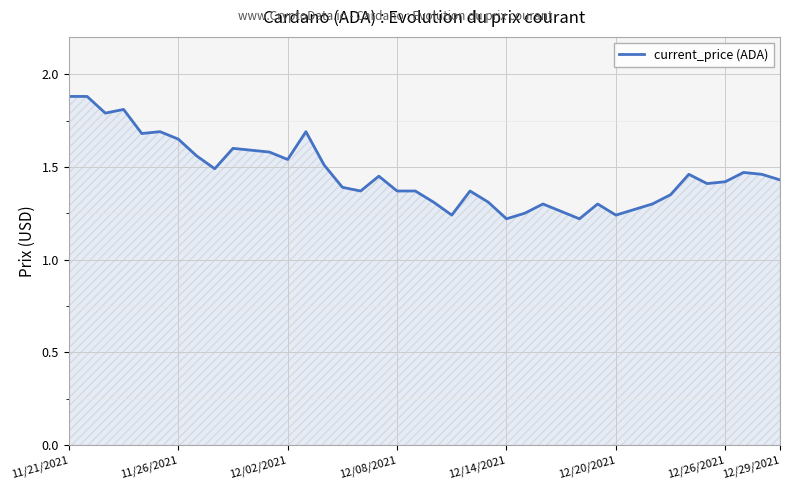

What is the maximum value shown in the chart?

1.9